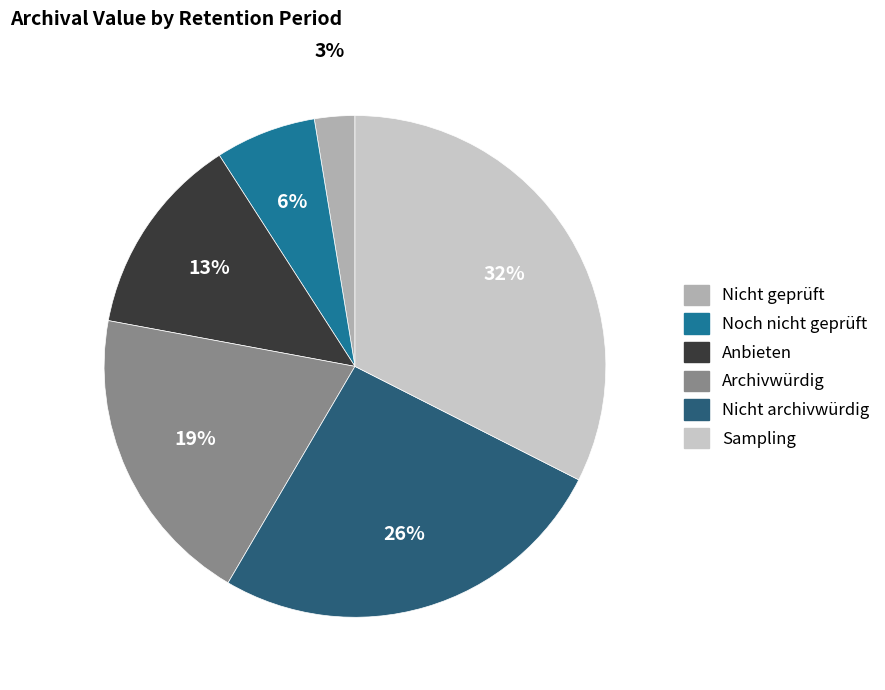

To the nearest percent, what percentage of the pie is Nicht archivwürdig?

26%